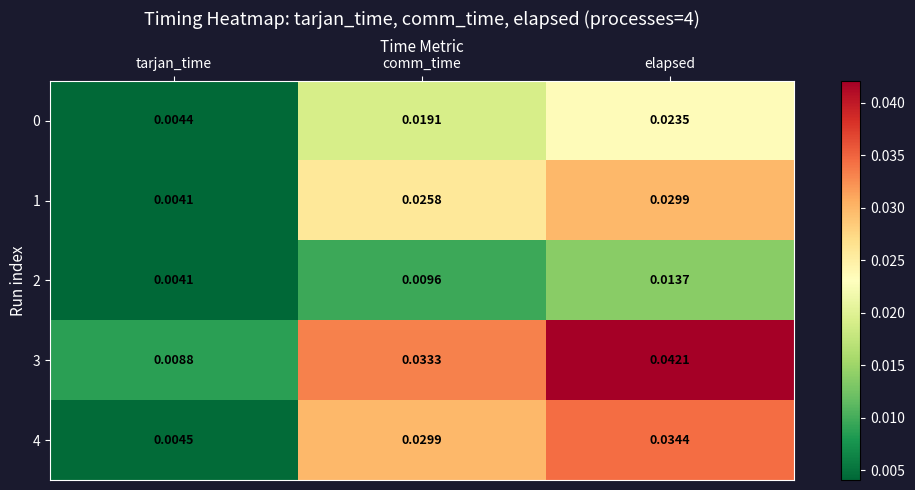

Which label corresponds to the smallest value in the chart?

tarjan_time